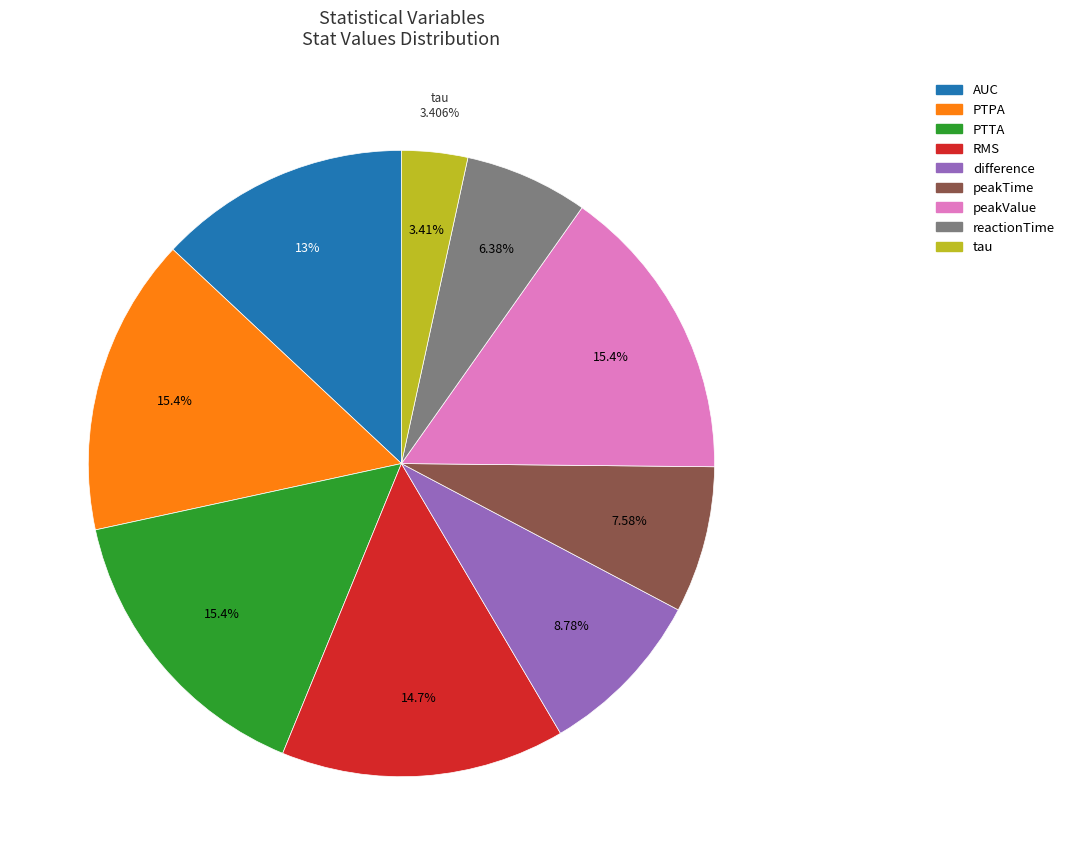

How many slices are in this pie chart?

9